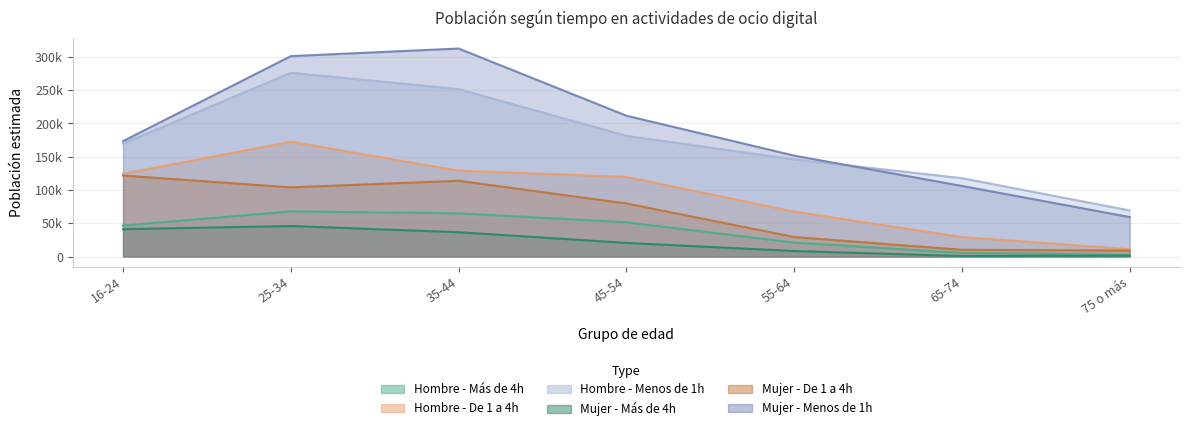

What is the label of the 5th point from the right?

35-44